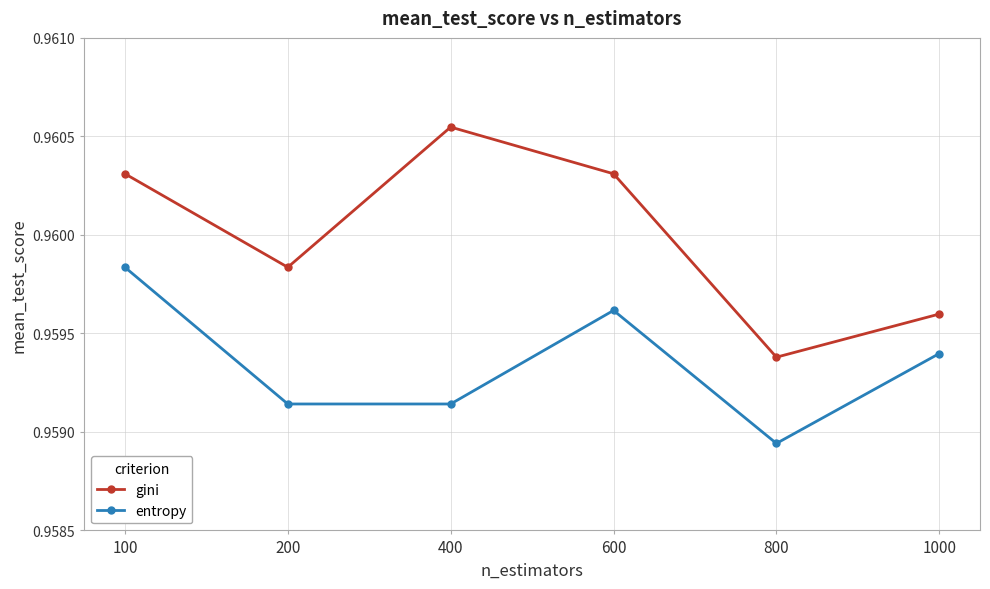

What is the sum of the entropy values at 400 and 600?

1.9